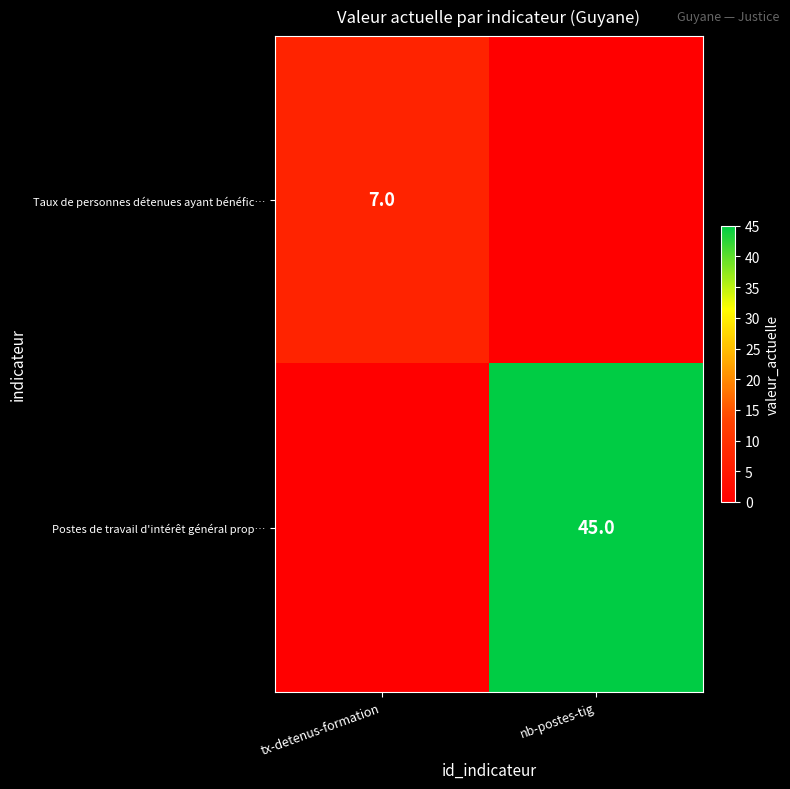

True or false: Taux de personnes détenues ayant bénéfic… has a value of 7 at tx-detenus-formation.

True